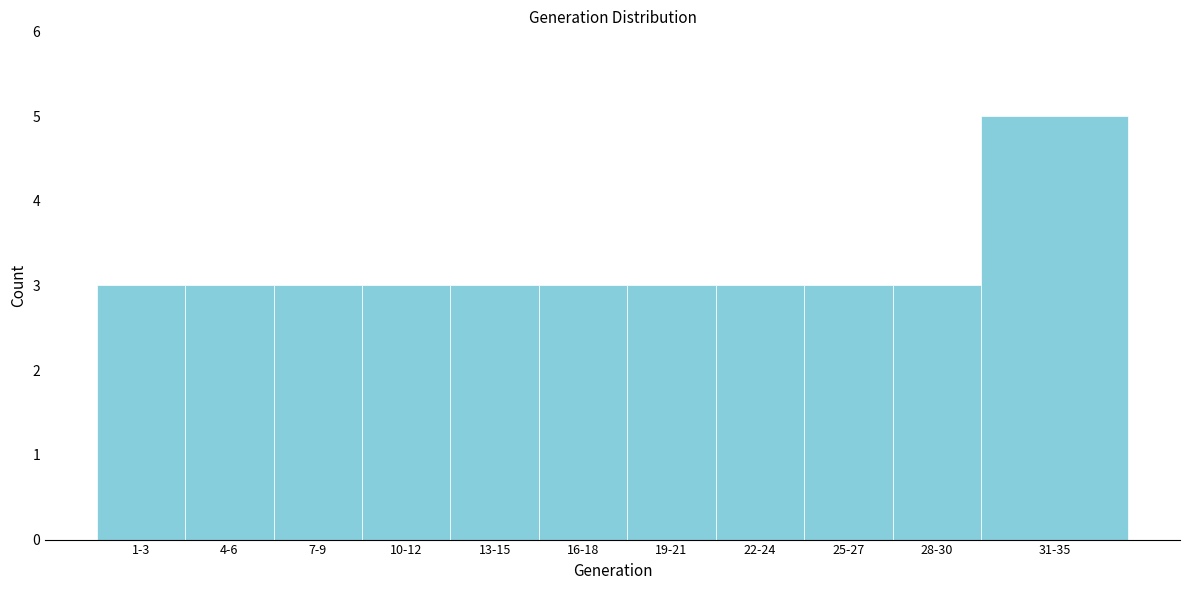

Reading left to right, list all the values displayed in this chart.

3	3	3	3	3	3	3	3	3	3	5